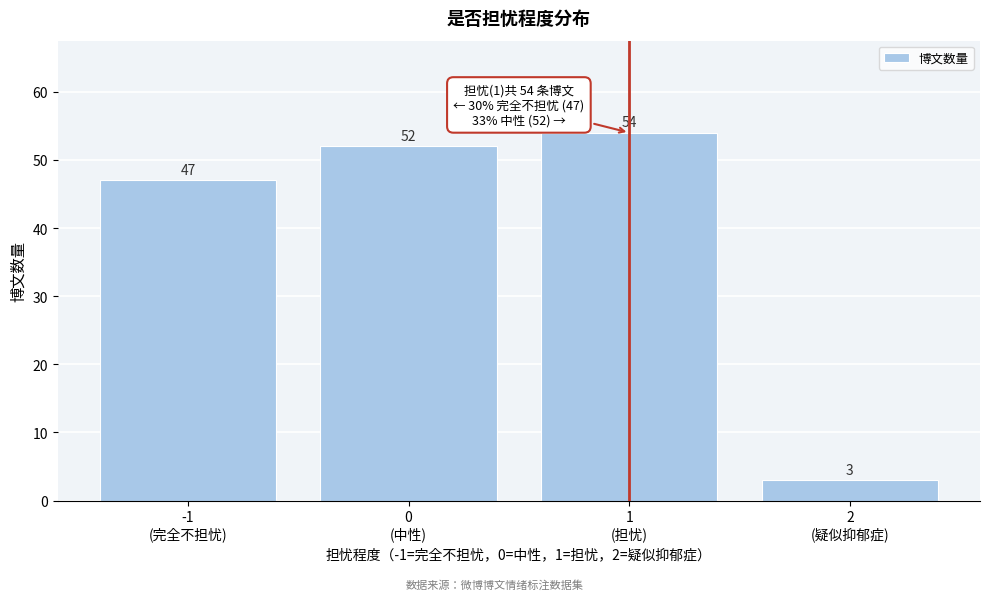

Reading right to left, extract all data points from this chart.

3	54	52	47